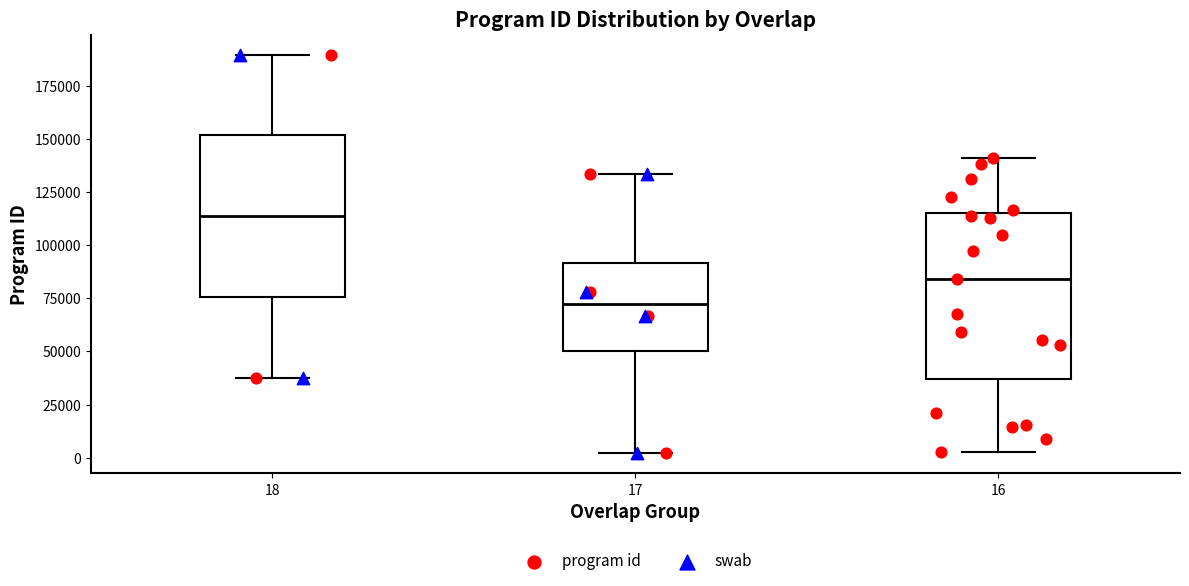

Reading left to right, transcribe this box plot: for each box, give where its median line is, the range the box spans, and where its two whiskers end, as read against the y-axis. The values are not printed on the chart, so give them approximately, as read against the axis.

18: median 115000, box 75000 to 150000, whiskers 40000 to 190000
17: median 70000, box 50000 to 90000, whiskers 0 to 135000
16: median 85000, box 35000 to 115000, whiskers 5000 to 140000